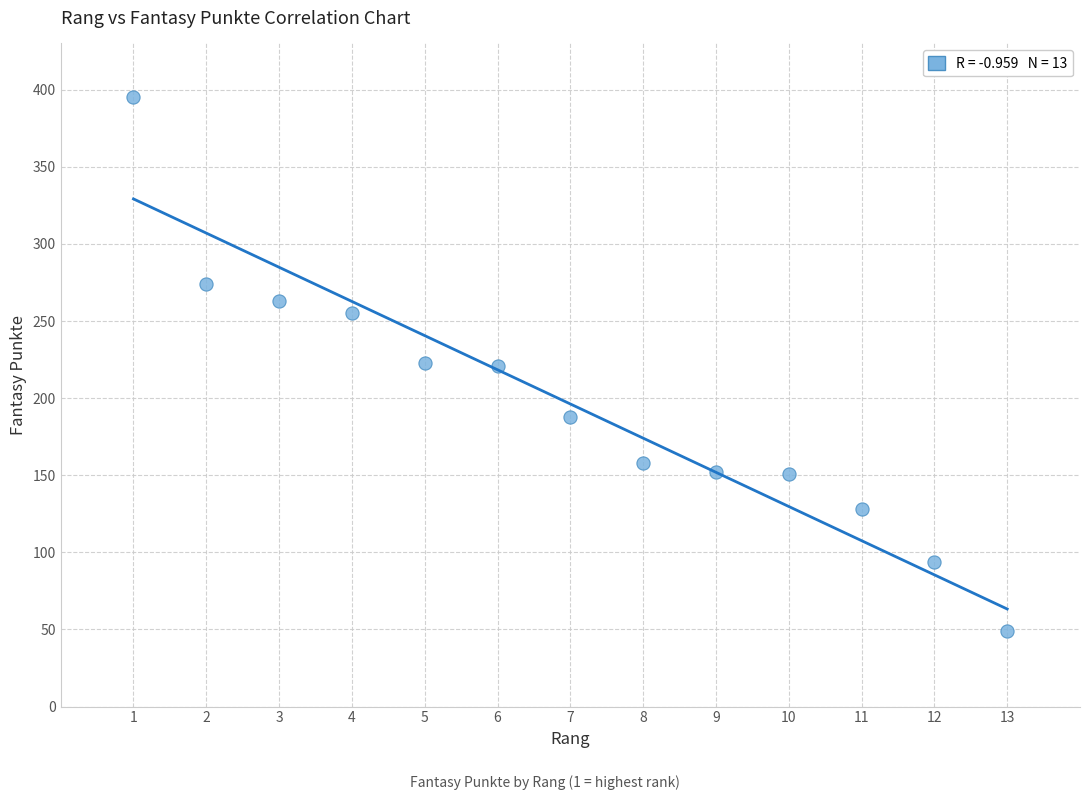

What is the range of X values (max minus min)?

12